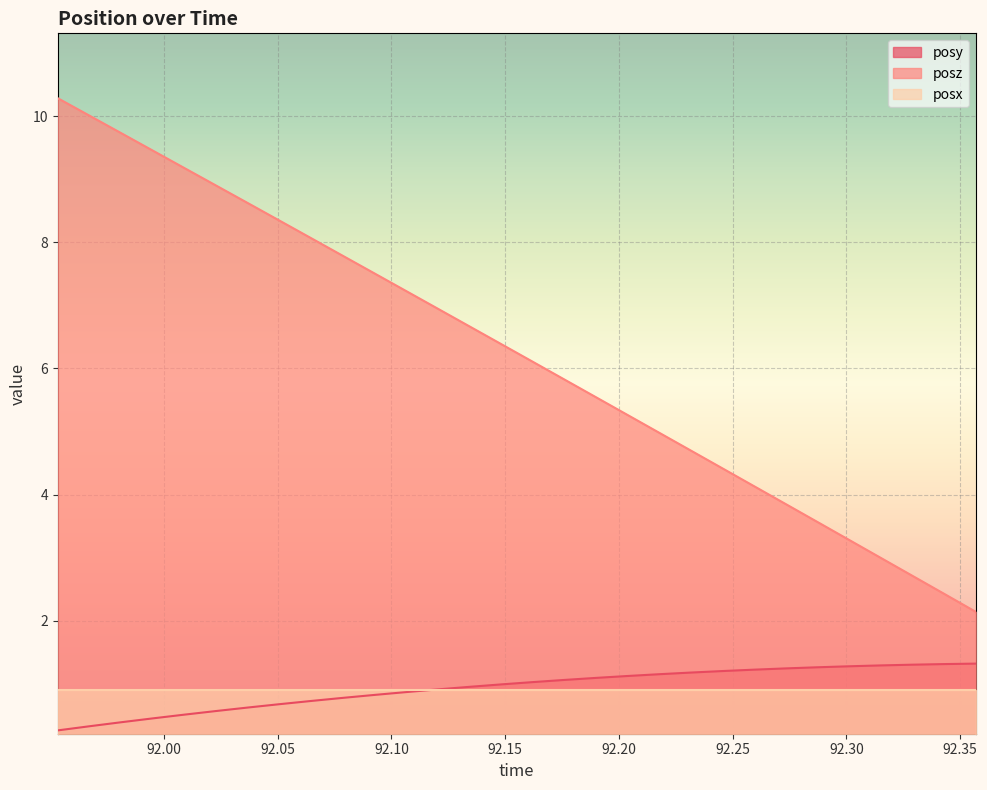

Read the posz value at 92.09241.

7.5